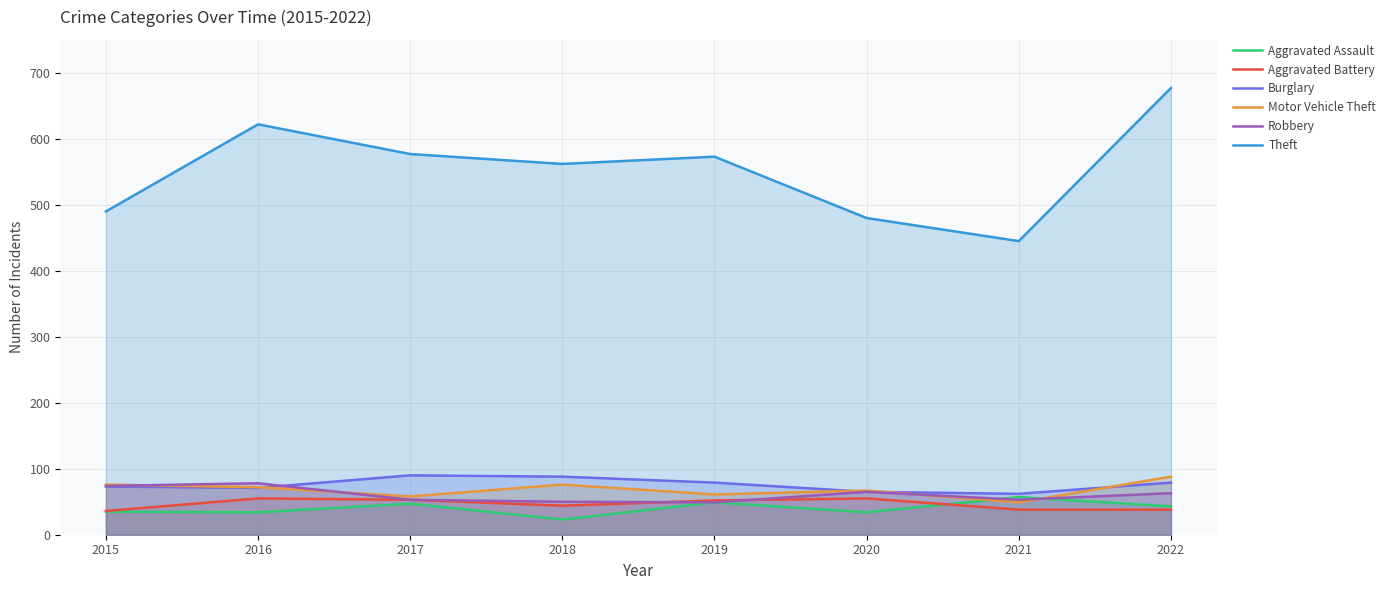

Which category has the lowest value across all series?

2018